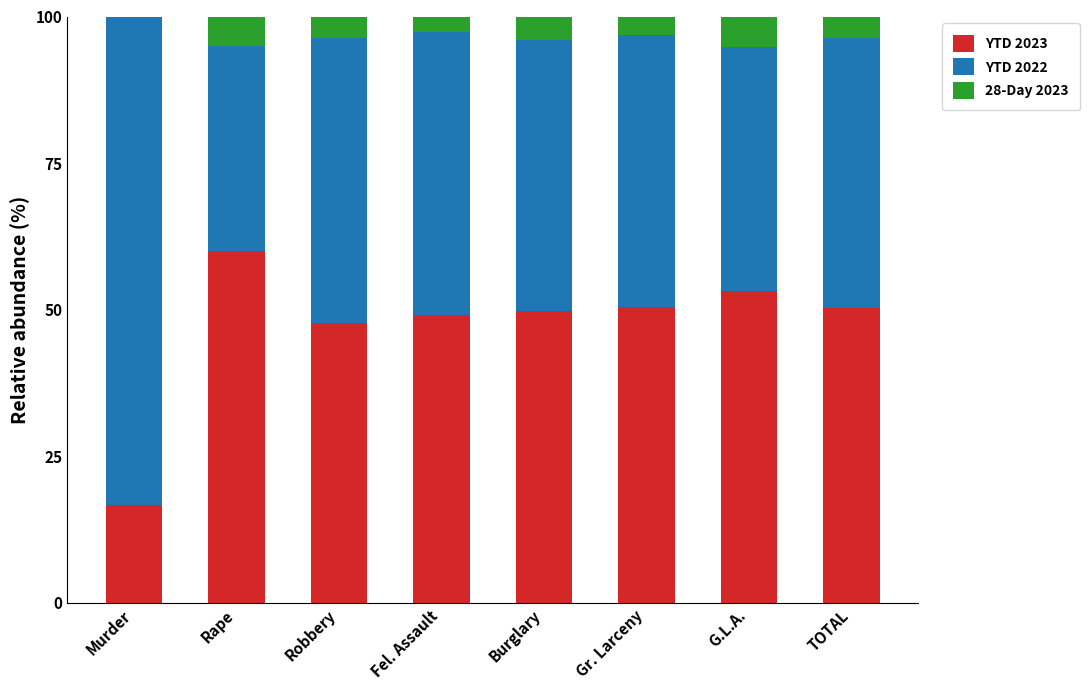

True or false: YTD 2023 has a value of 47.7 at Robbery.

True